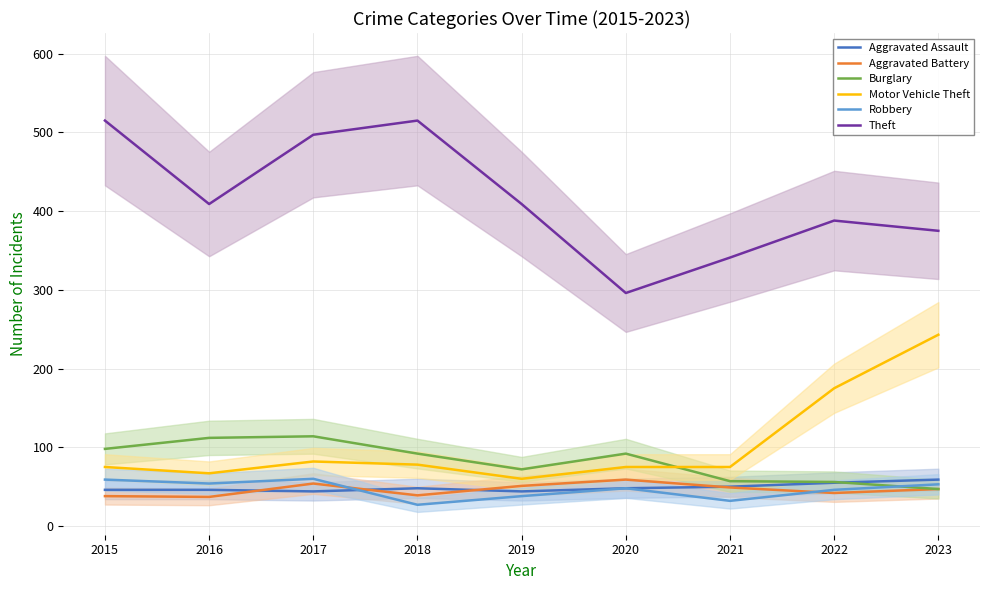

Read the Aggravated Assault value at 2019, to the nearest 5.

45